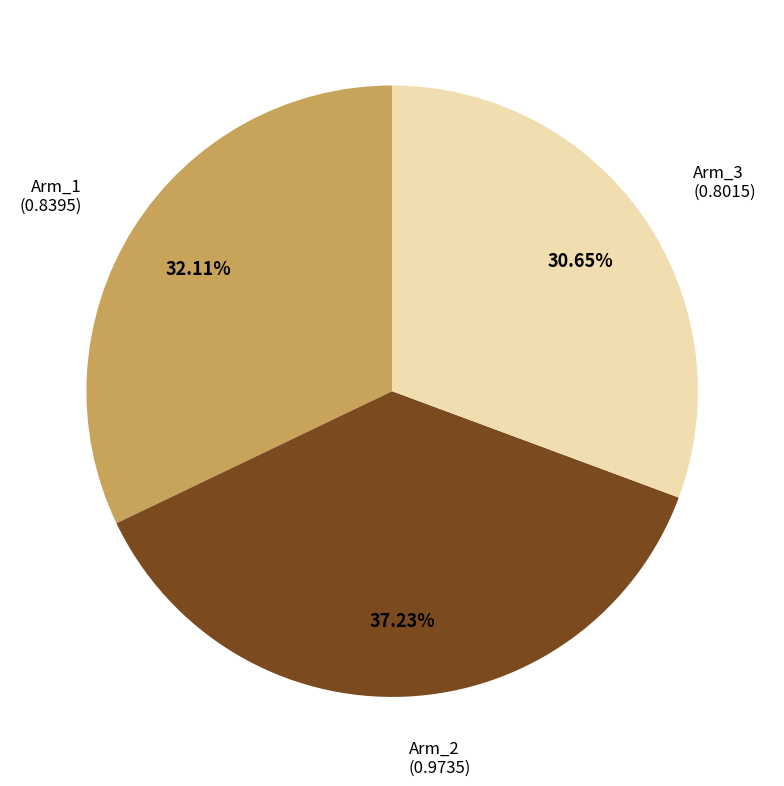

How many slices are in this pie chart?

3